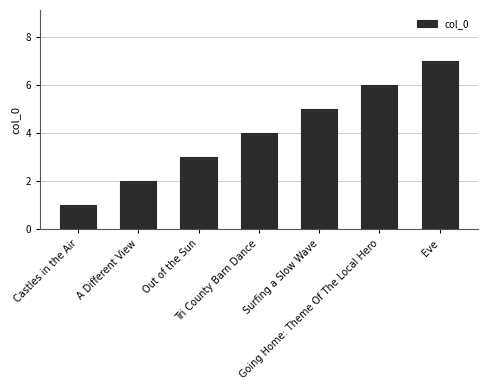

What is the label of the 3rd bar from the left?

Out of the Sun